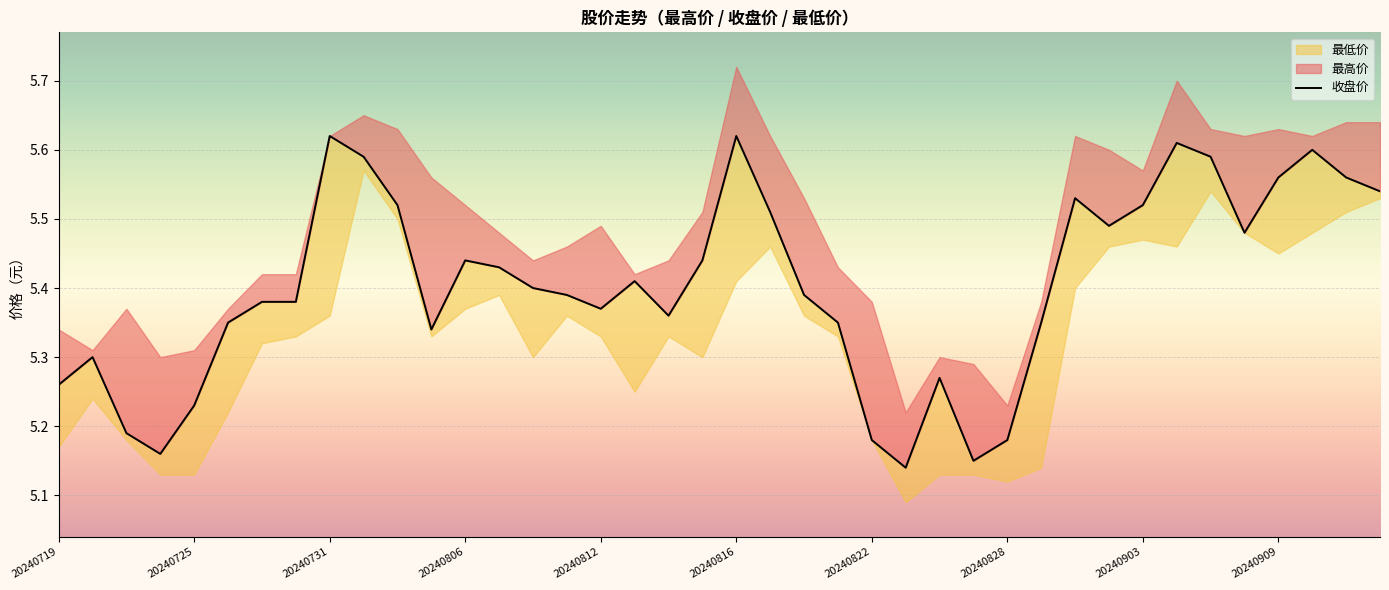

Approximately how many times larger is the value at 17 compared to 31?

1.0